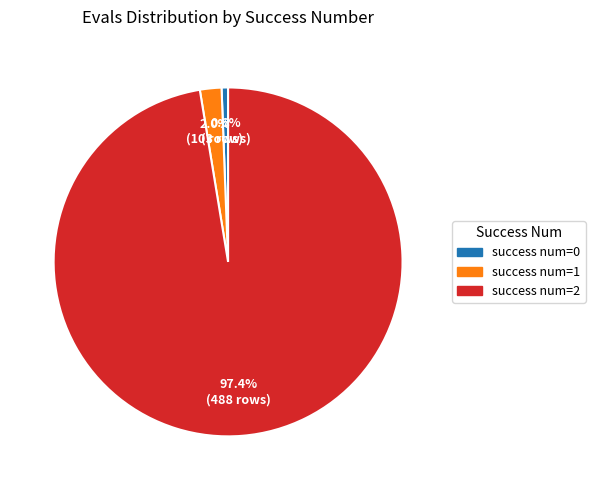

Does any single category account for the majority?

Yes